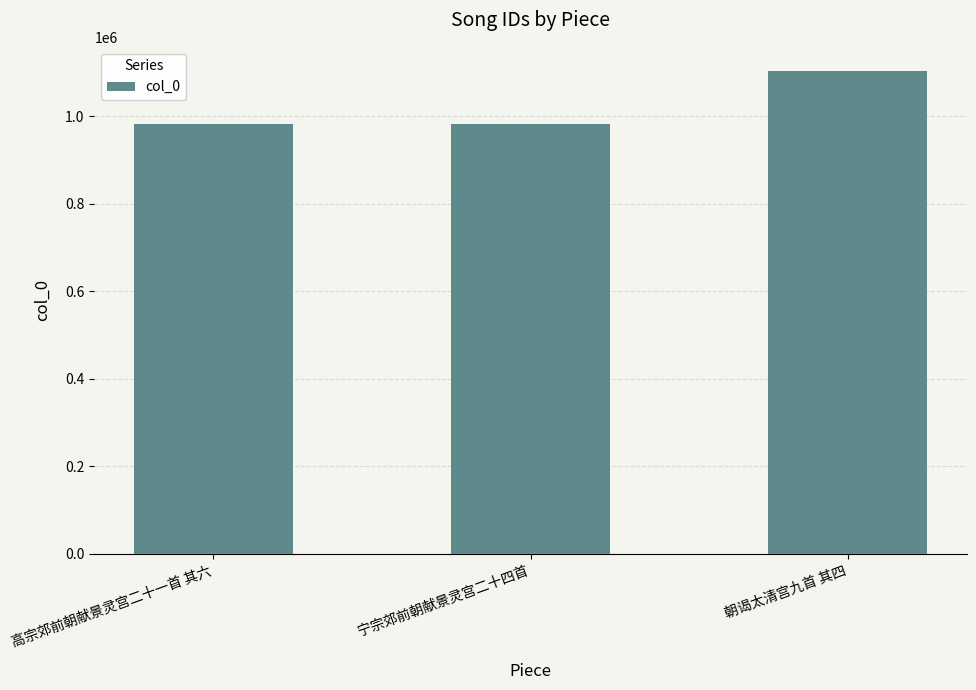

What is the label of the 3rd bar from the right?

高宗郊前朝献景灵宫二十一首 其六